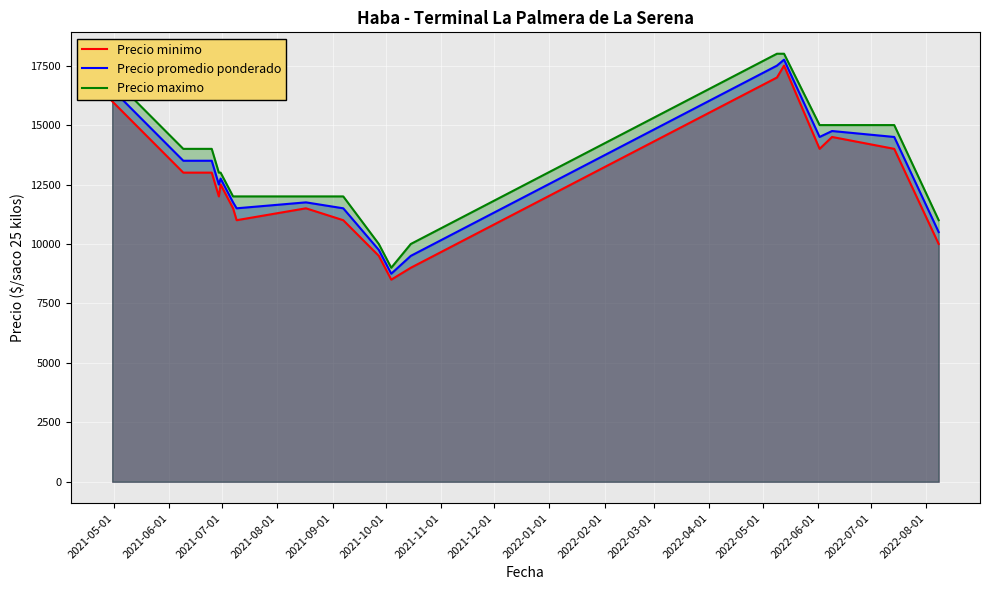

What is the minimum value shown in the chart?

8500